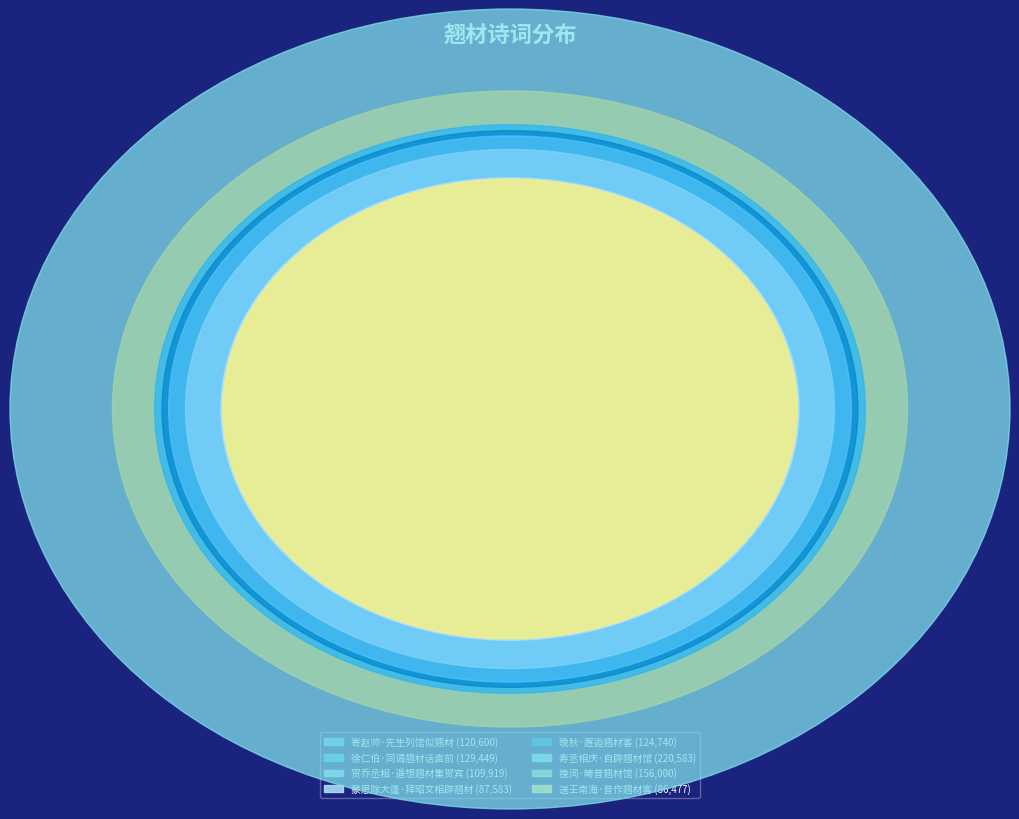

How many segments does this pie chart have?

8